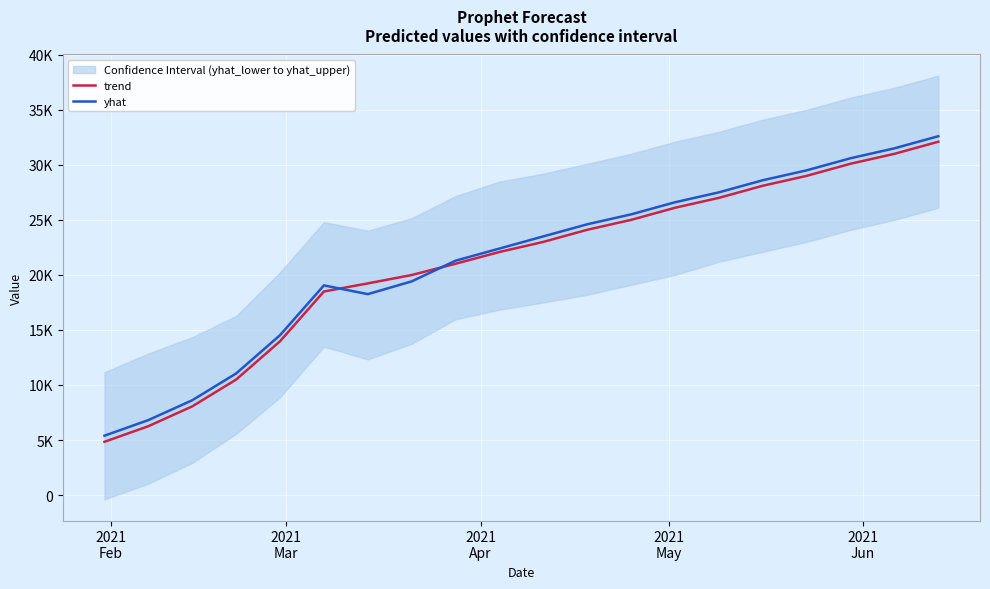

What is the sum of all trend values?

419930.1